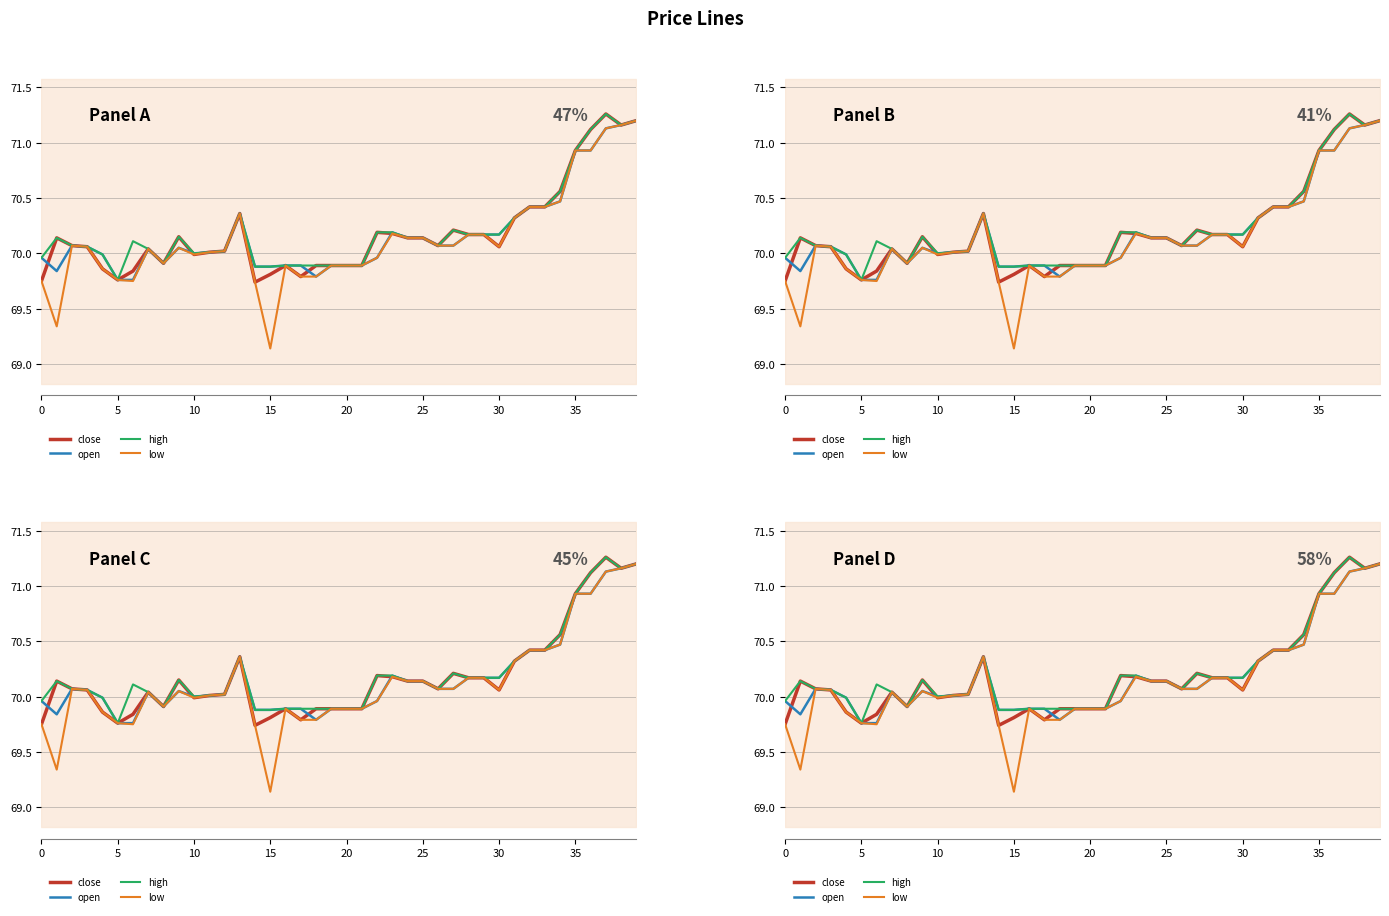

What is the difference between the open values at 18 and 36?

1.1